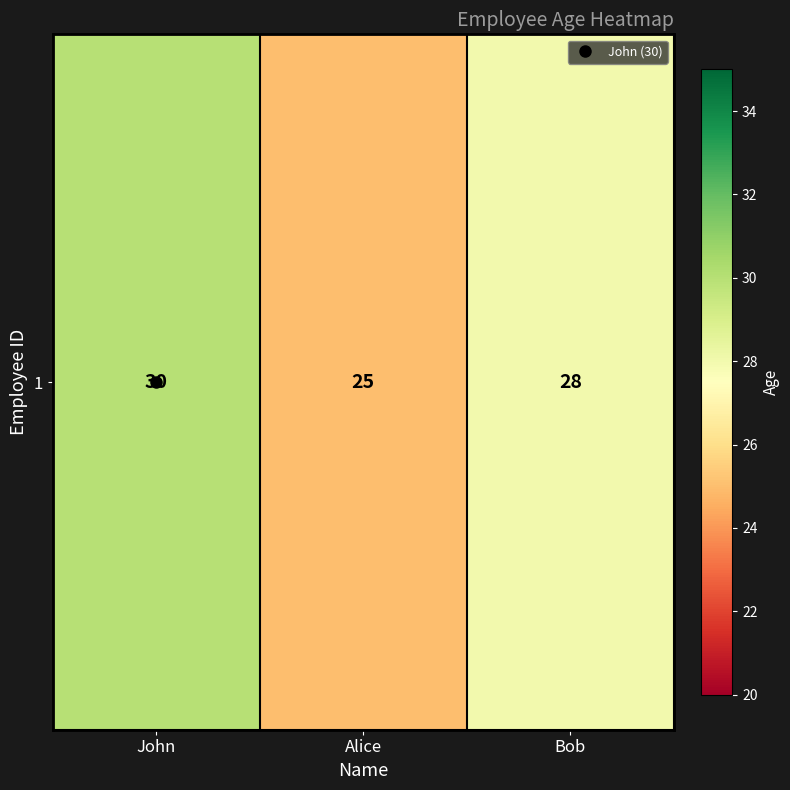

What is the change in value from John to Alice?

-5